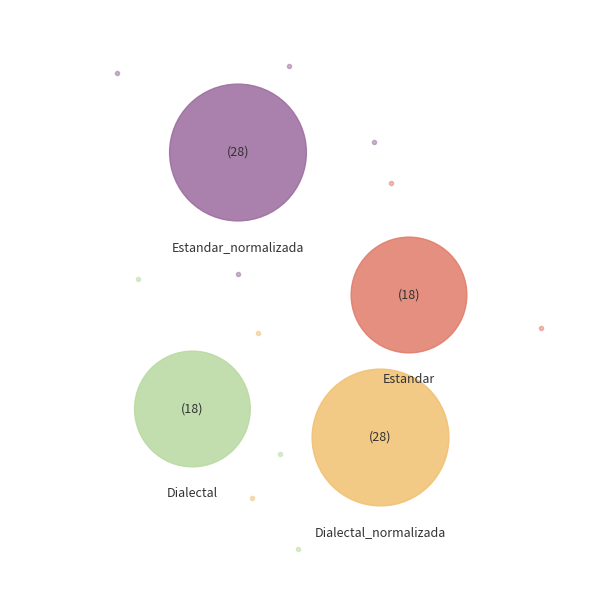

Count the number of slices in the pie.

4